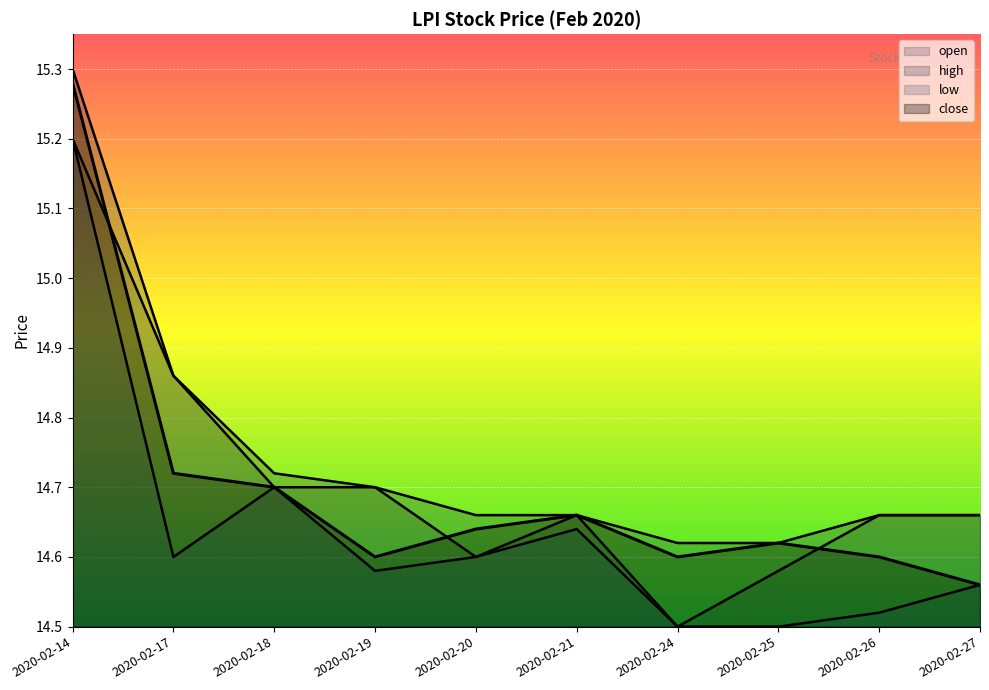

The value of low at 2020-02-26 is 14.5. True or false?

True